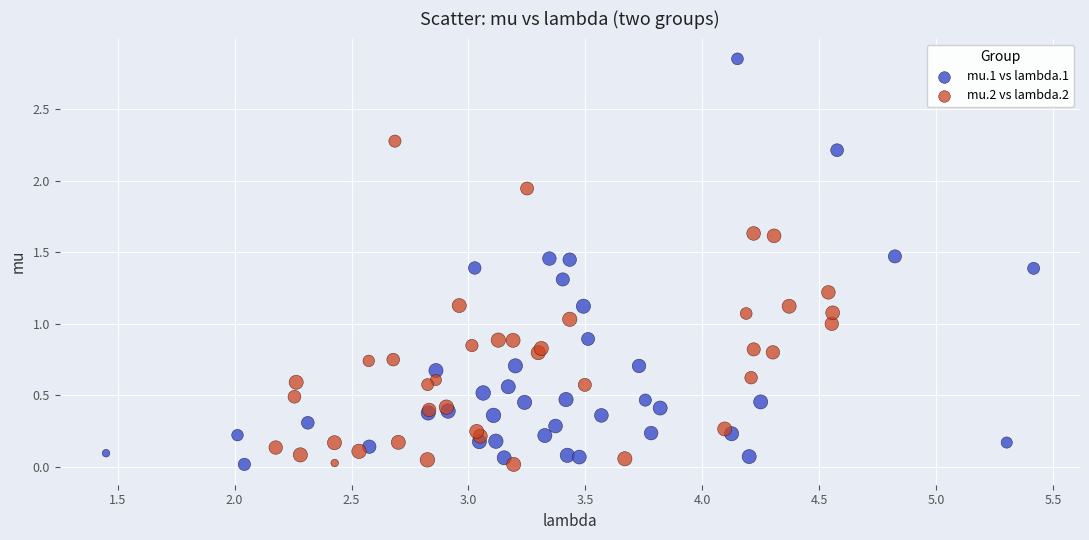

Which series has the widest spread of Y values?

mu.1 vs lambda.1